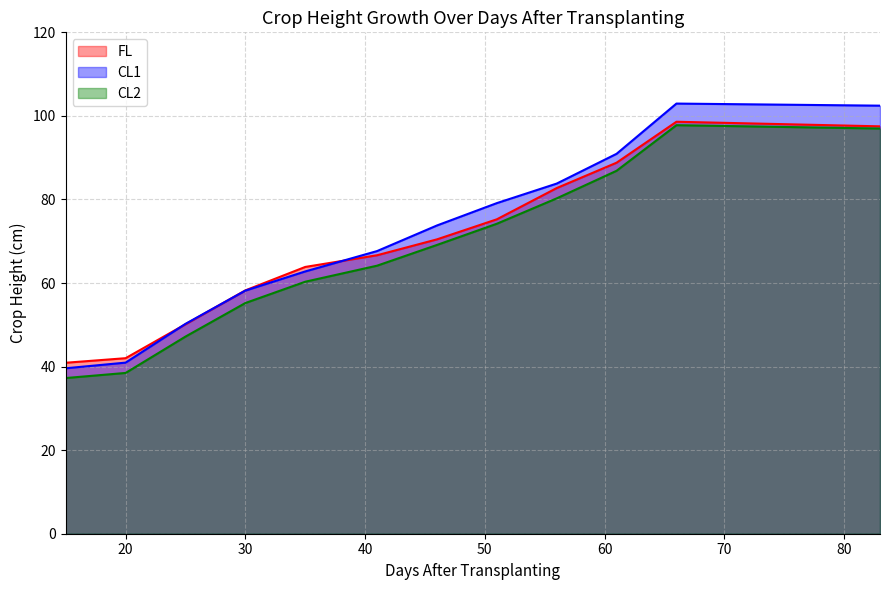

Between 46 and 61, which is larger?

61